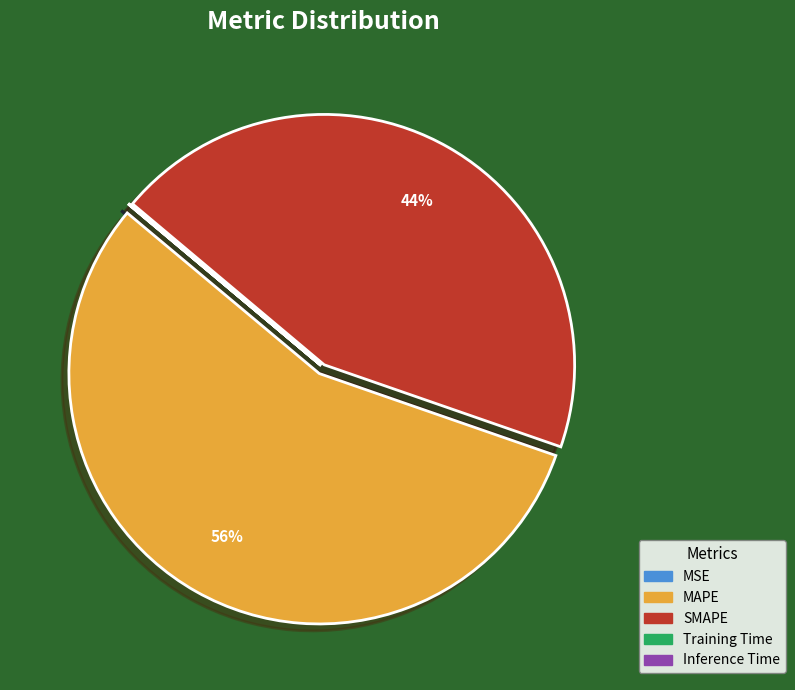

True or false: MAPE accounts for 56% of the total.

True